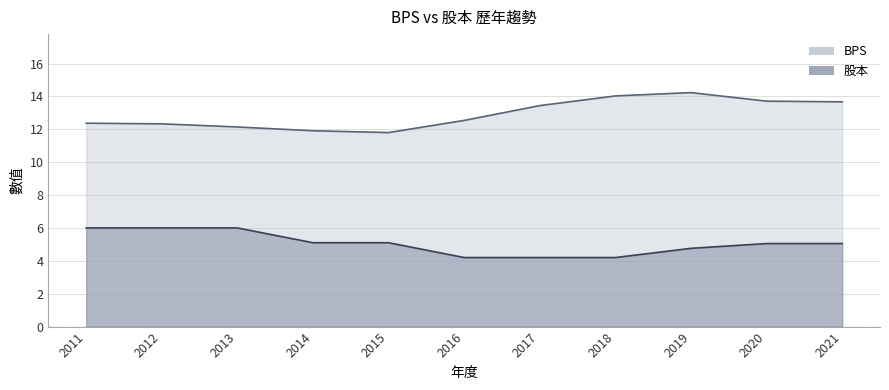

At which label is 股本 closest to 5?

2020